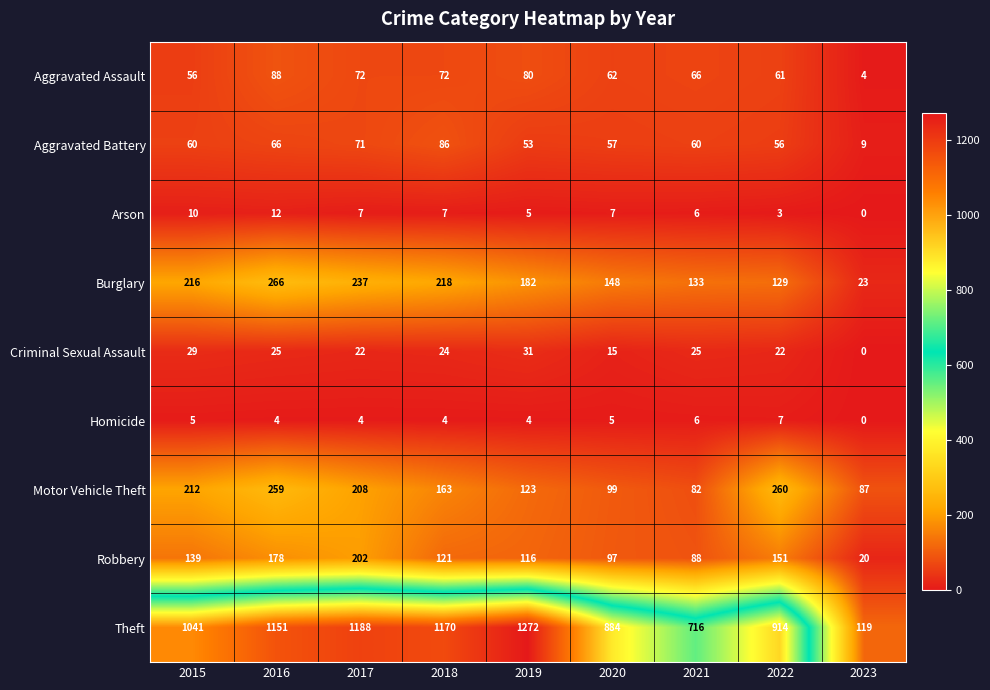

What is the average value of the Motor Vehicle Theft series?

166